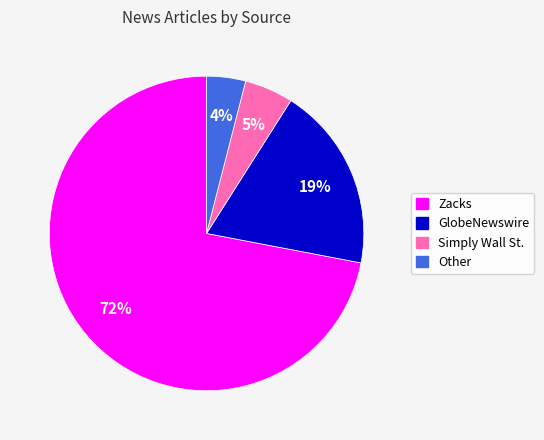

Is the sum of Other and Zacks greater than half?

Yes